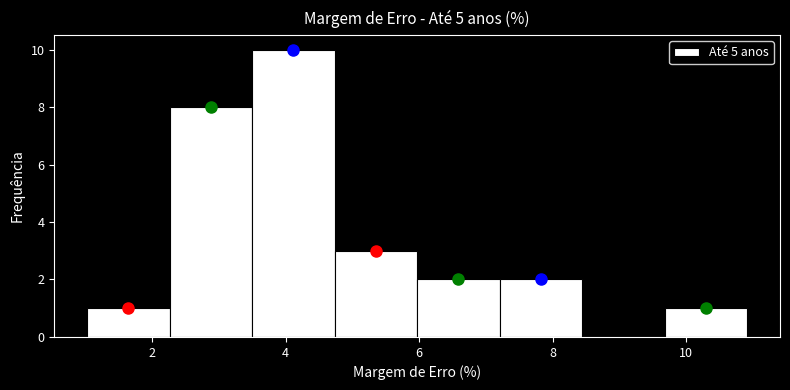

Over which range of the x-axis is the bar tallest?

3.4 to 4.8